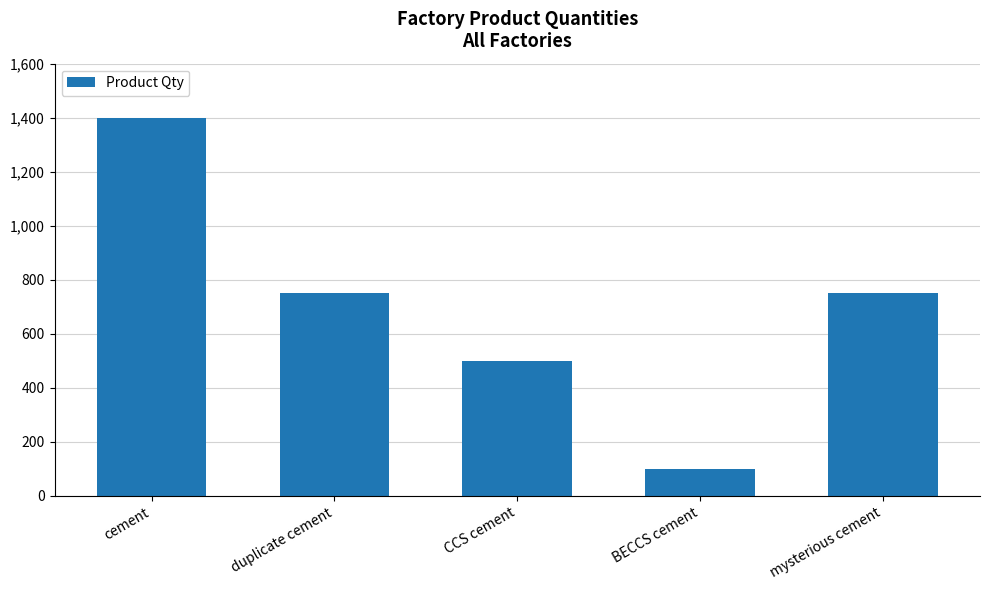

What is the label of the 2nd bar from the left?

duplicate cement